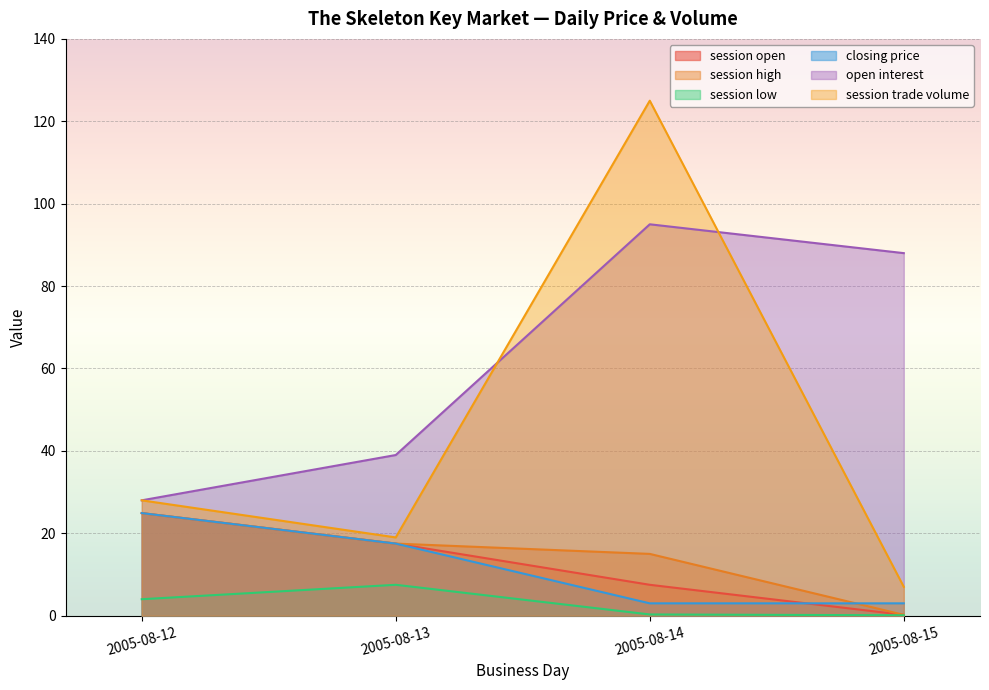

Which series changed the most between 2005-08-13 and 2005-08-14?

session trade volume